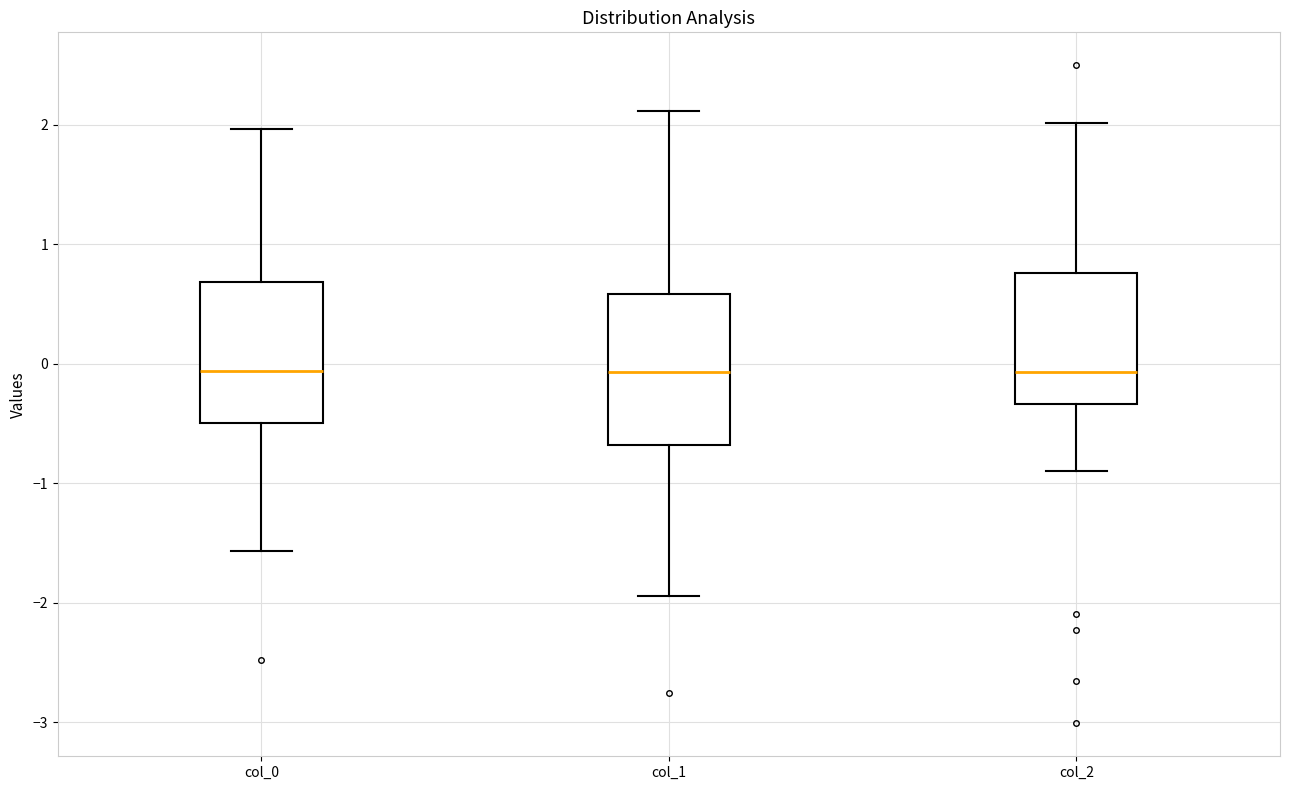

Reading left to right, transcribe this box plot: for each box, give where its median line is, the range the box spans, and where its two whiskers end, as read against the y-axis. The values are not printed on the chart, so give them approximately, as read against the axis.

col_0: median -0.1, box -0.5 to 0.7, whiskers -1.6 to 2.0
col_1: median -0.1, box -0.7 to 0.6, whiskers -1.9 to 2.1
col_2: median -0.1, box -0.3 to 0.8, whiskers -0.9 to 2.0